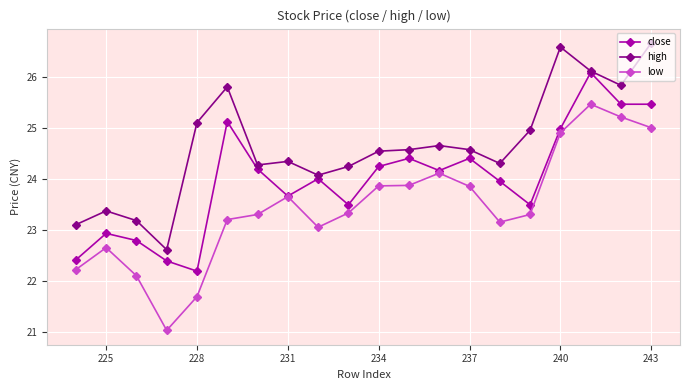

Which series has the widest spread of values?

low